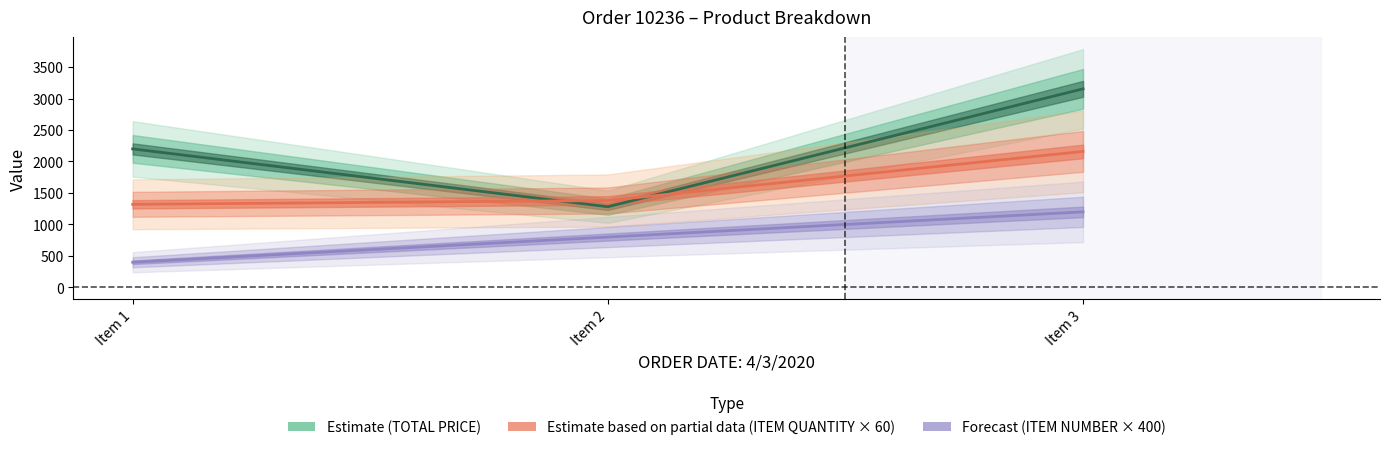

The ITEM NUMBER series shows 1200.0 at Item 3. True or false?

True